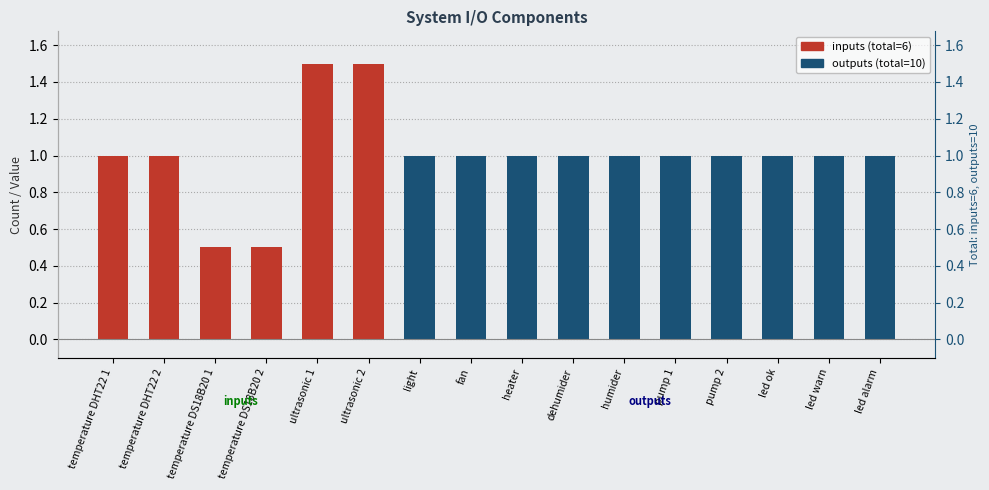

What is the ratio of the value at ultrasonic 2 to the value at led alarm?

1.5